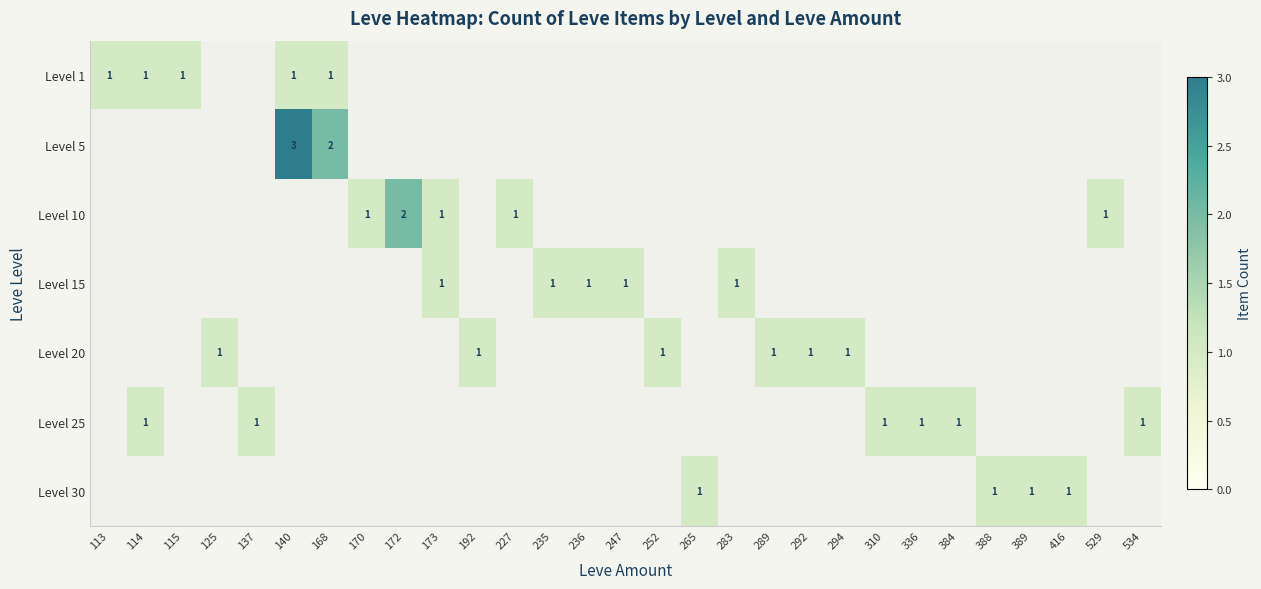

Rank the series by their maximum value, from lowest to highest.

Level 1, Level 15, Level 20, Level 25, Level 30, Level 10, Level 5